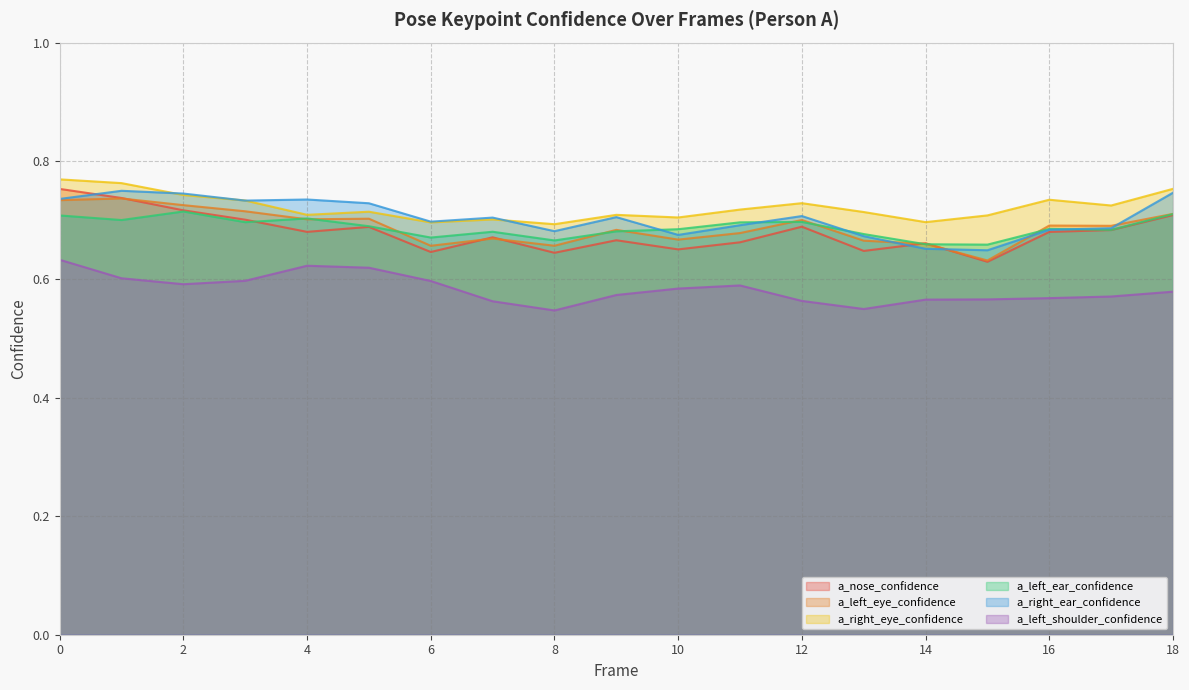

What is the sum of the a_left_ear_confidence values at 3 and 6?

1.4